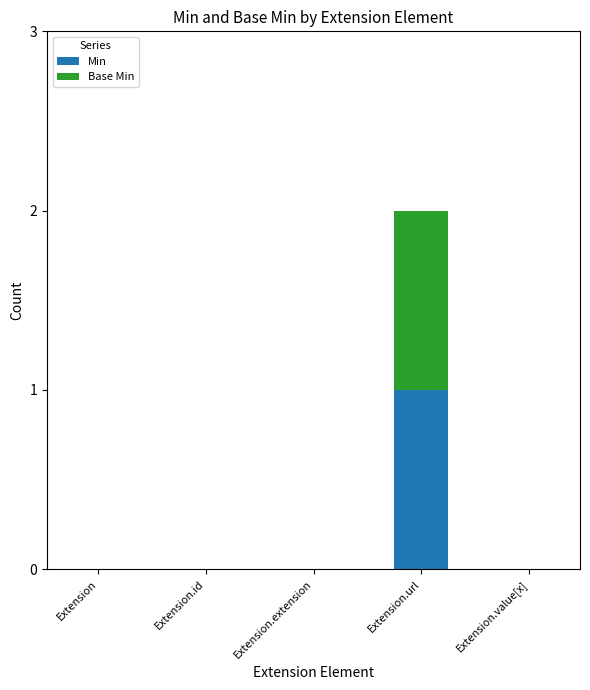

At which category is the sum across all series the highest?

Extension.url